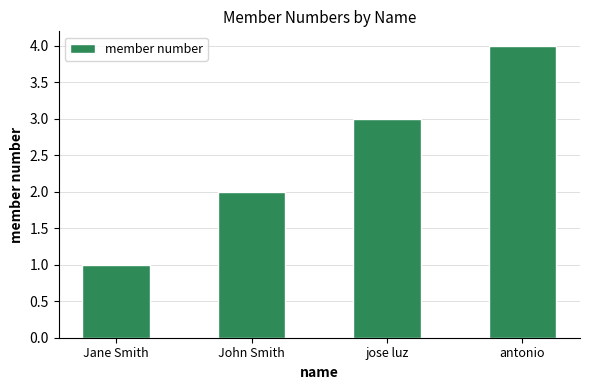

True or false: the data shows 1 at Jane Smith.

True